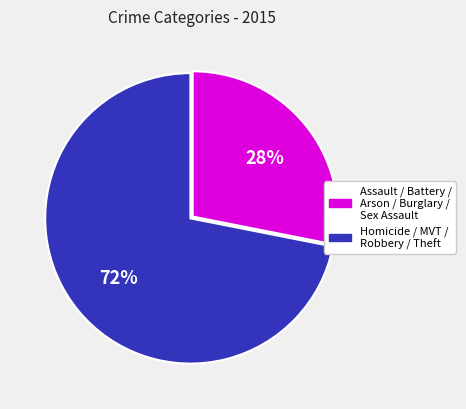

Which slice is the largest?

Homicide / MVT / Robbery / Theft